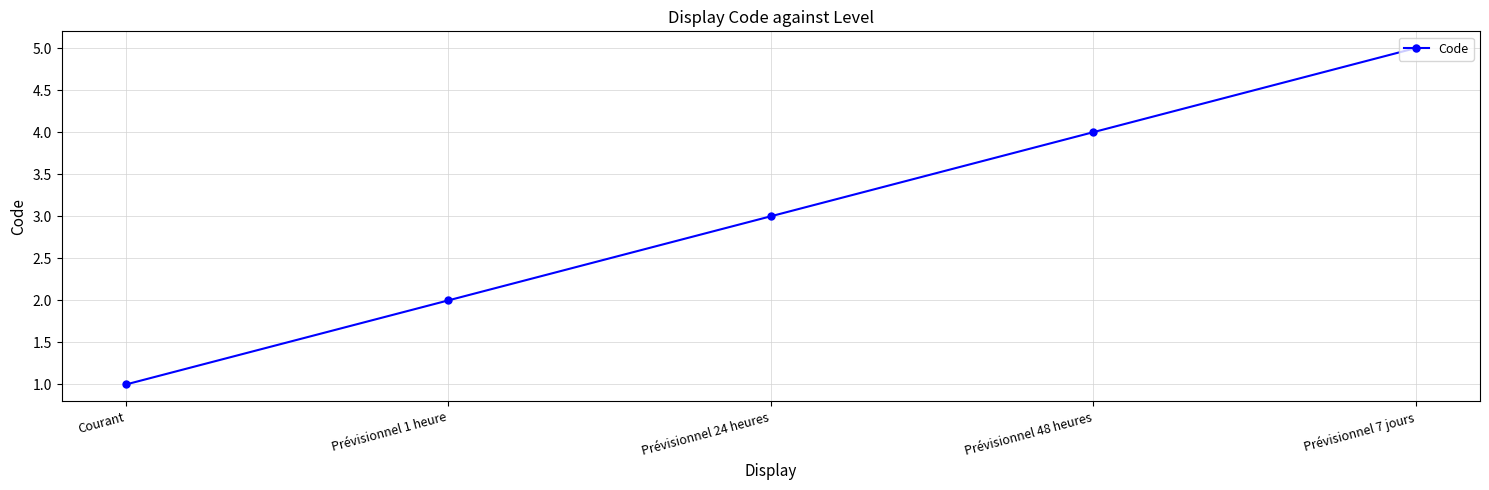

Is it true that the value at Prévisionnel 24 heures is 1?

False